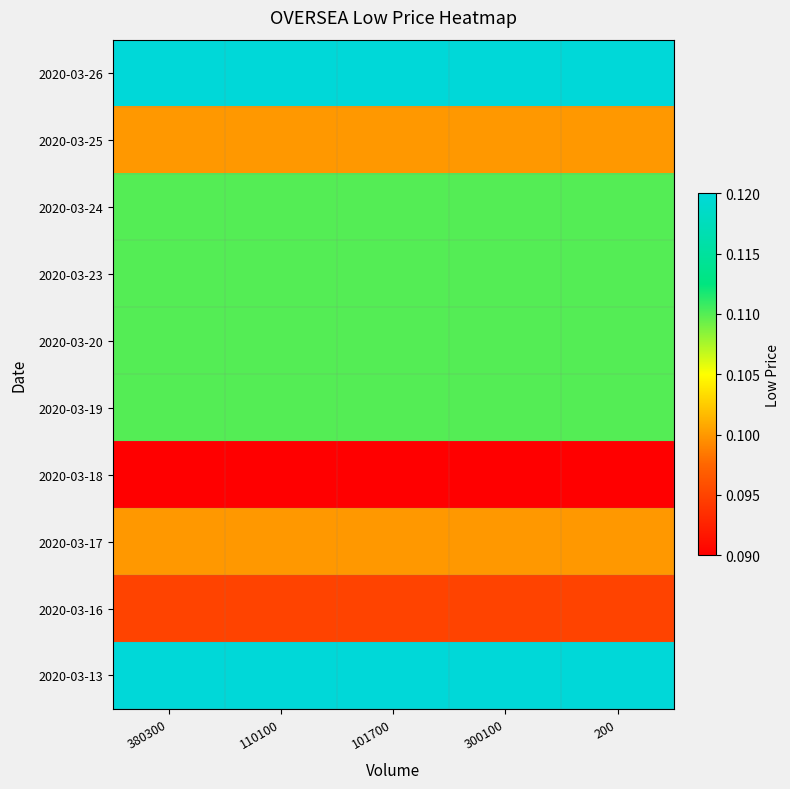

Which series has the widest spread of values?

2020-03-13